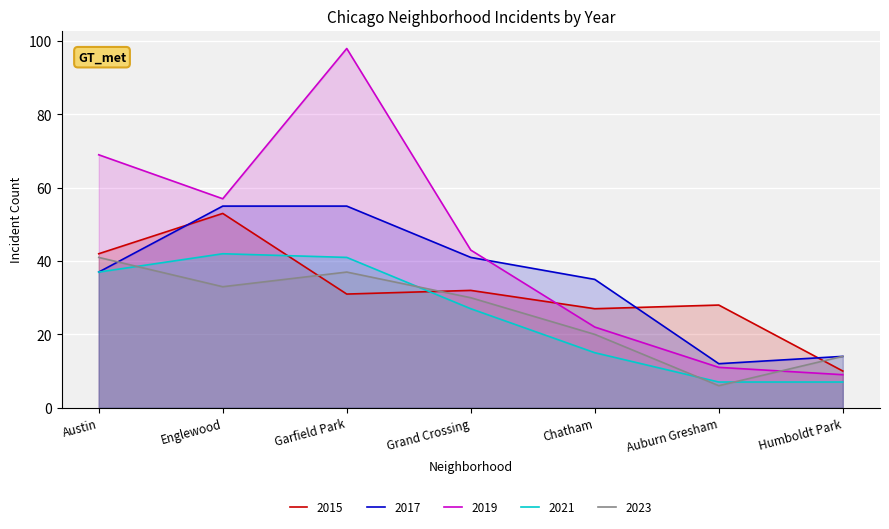

Where is the first local minimum for 2017?

Auburn Gresham